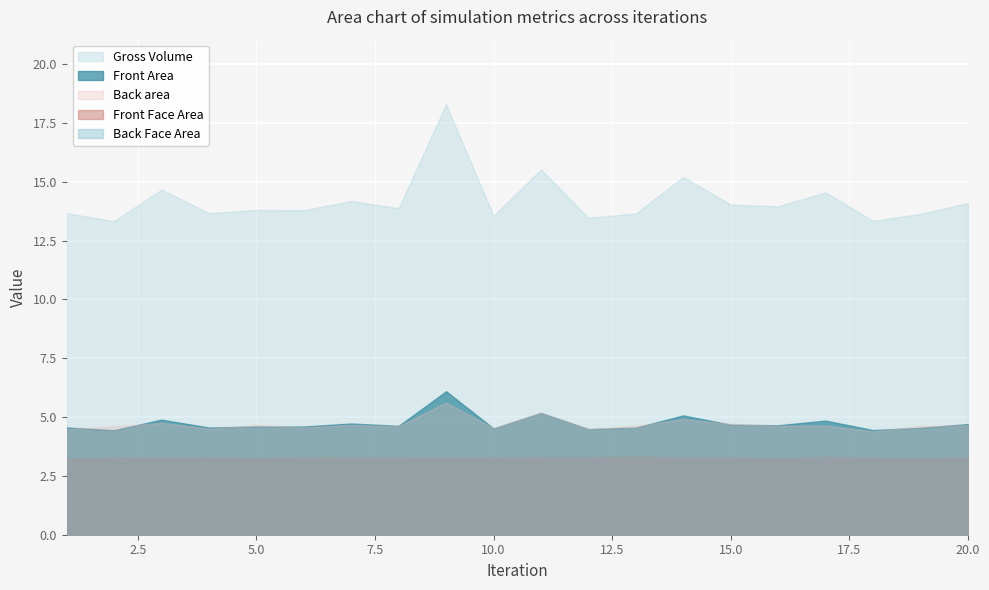

Which series has the largest range (max minus min)?

Gross Volume